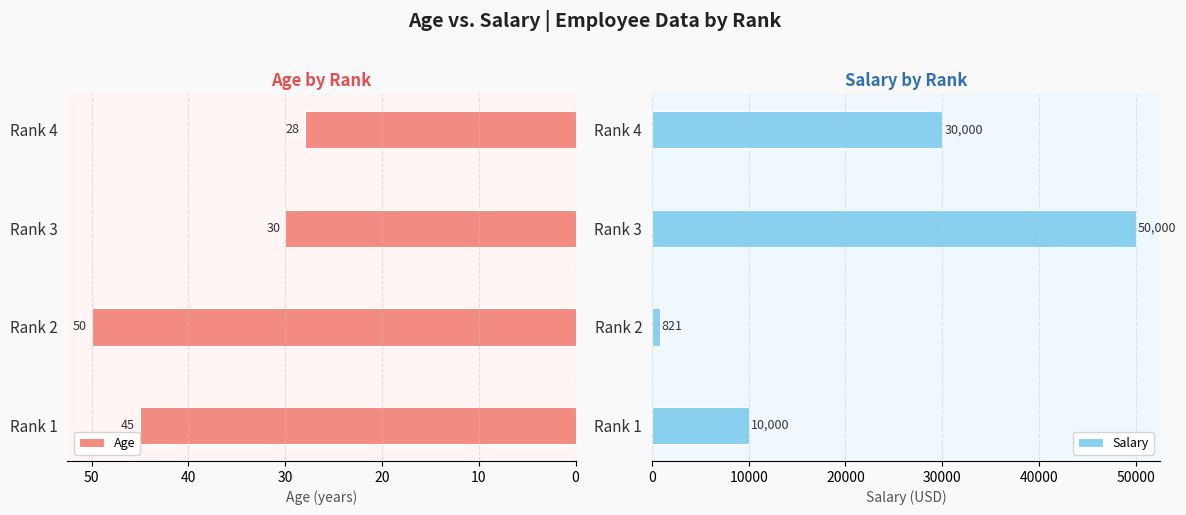

What is the sum of the Age values at Rank 2 and Rank 3?

80